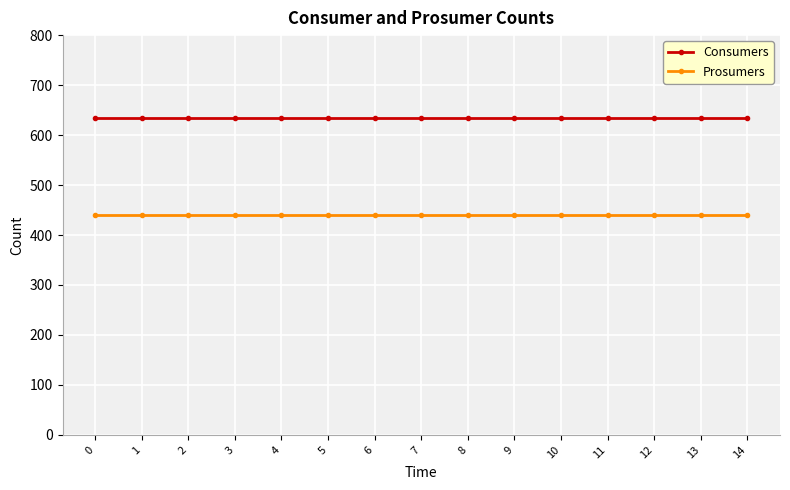

At how many categories does at least one series exceed 495?

15